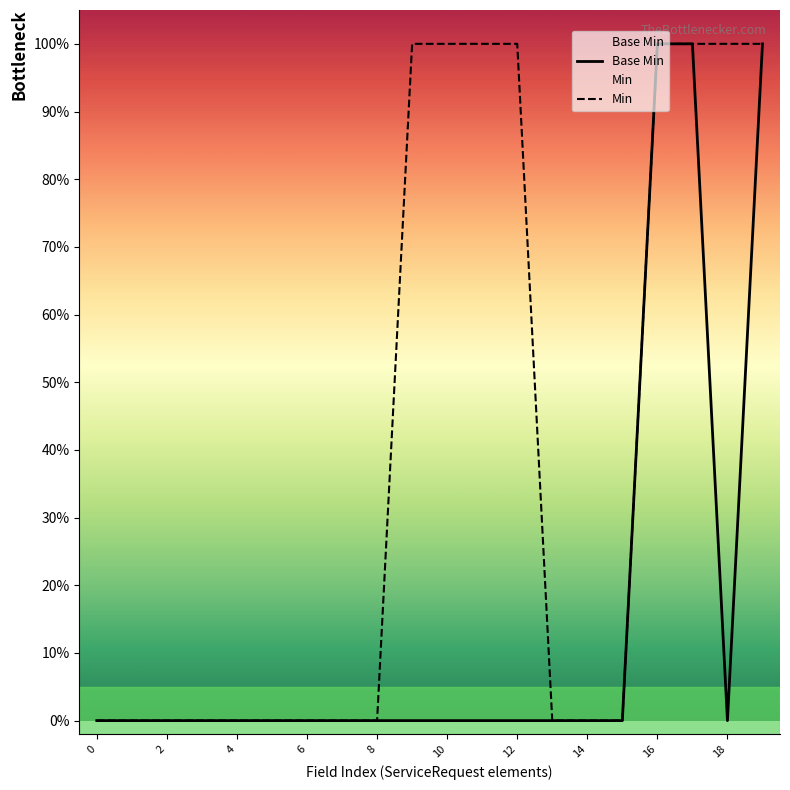

True or false: Min has more than 2 points higher than both neighbors.

False